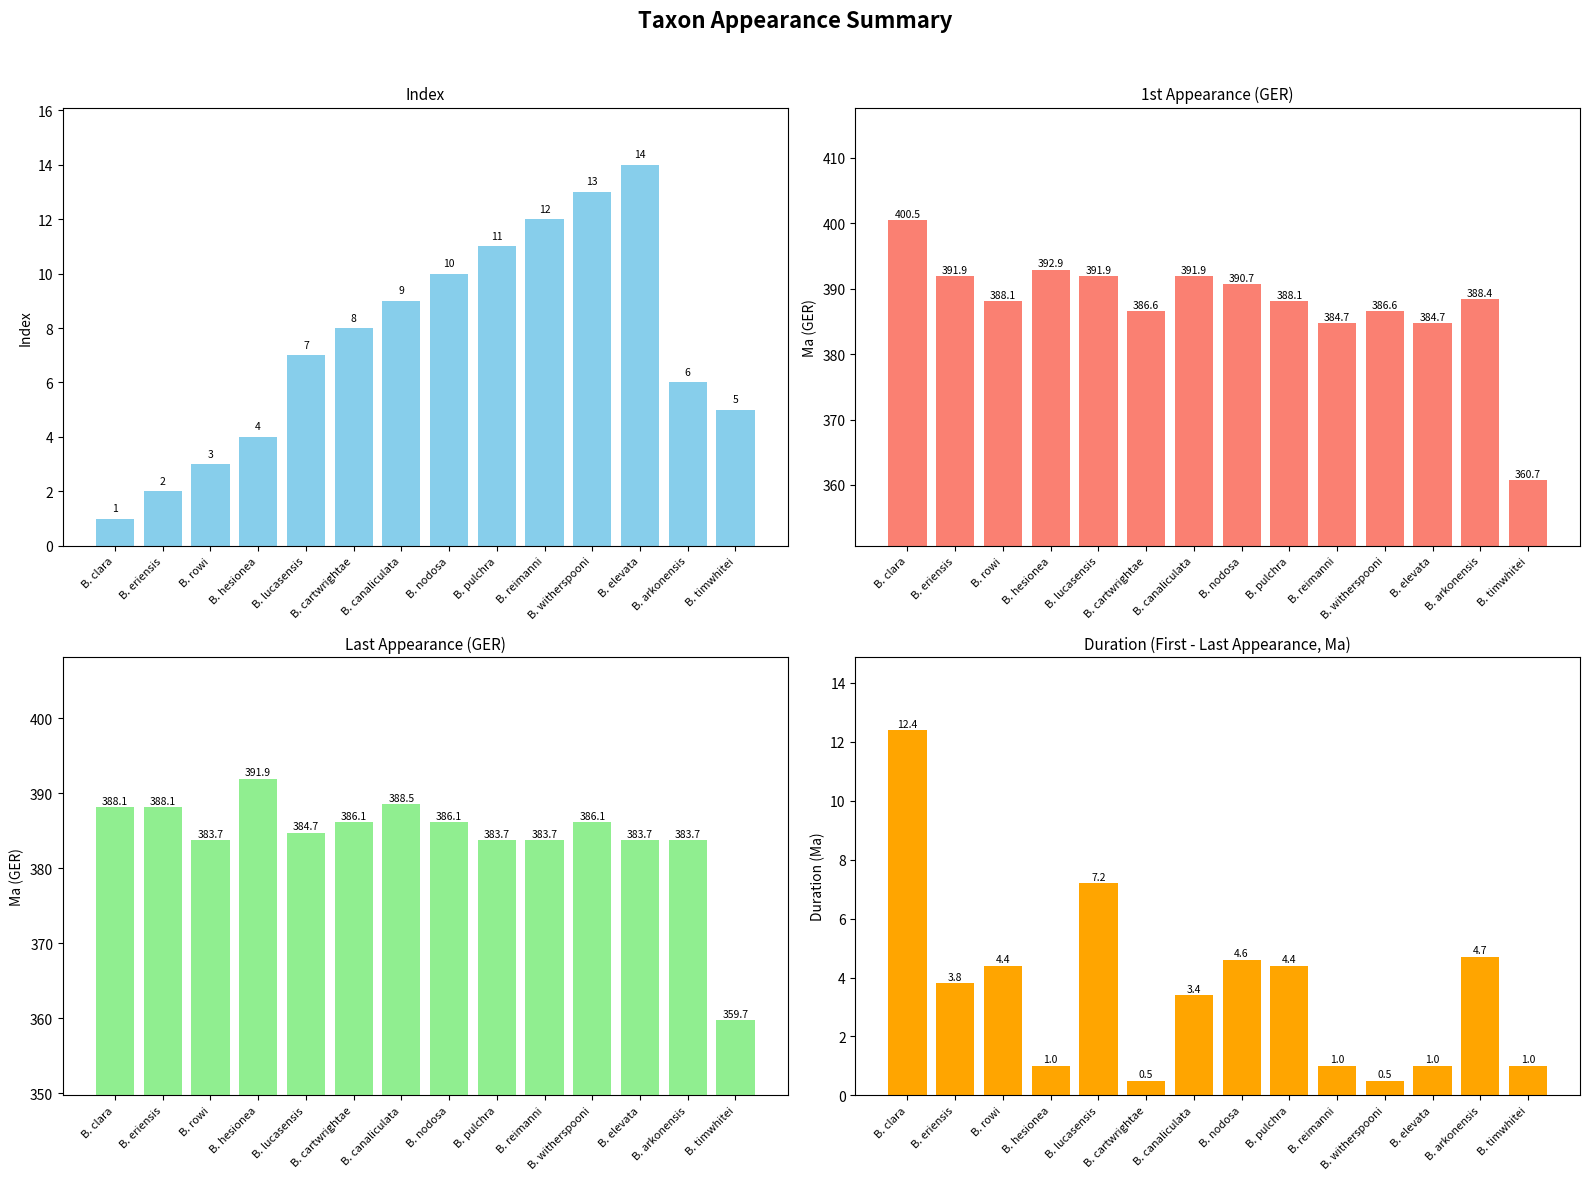

How many groups of bars are there?

14